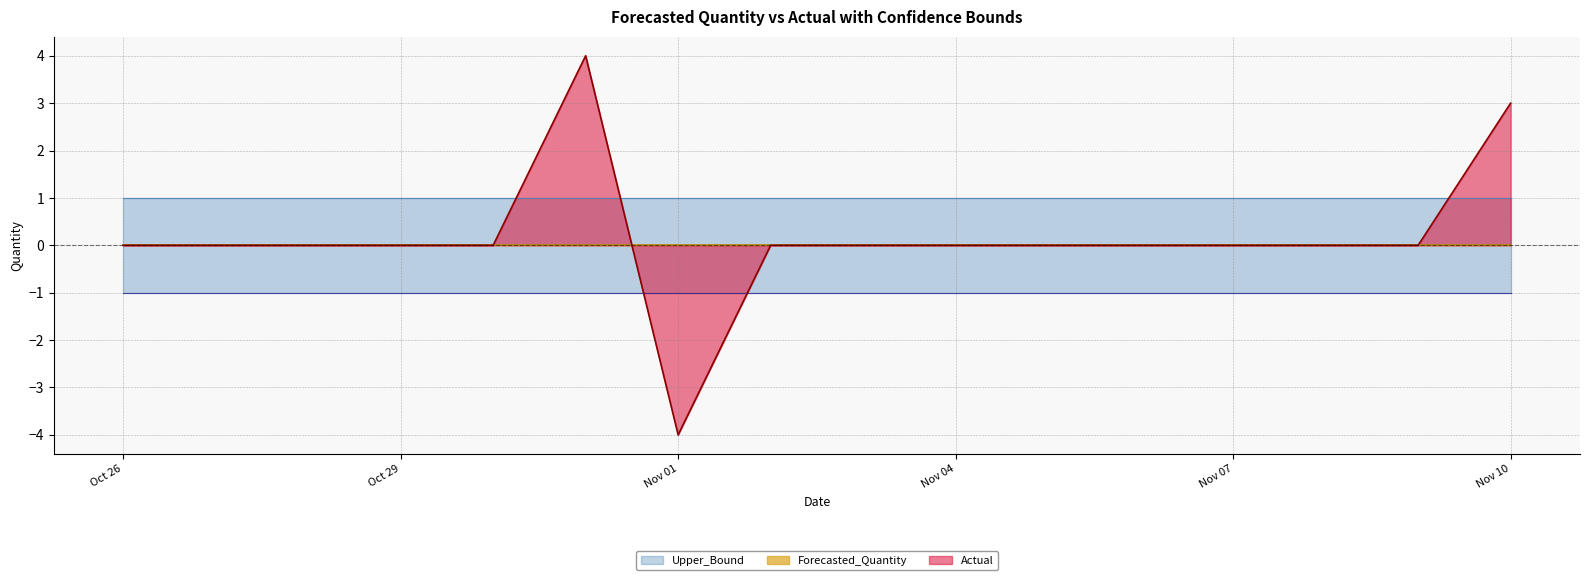

At which category does Actual reach its first local valley?

2011-11-01